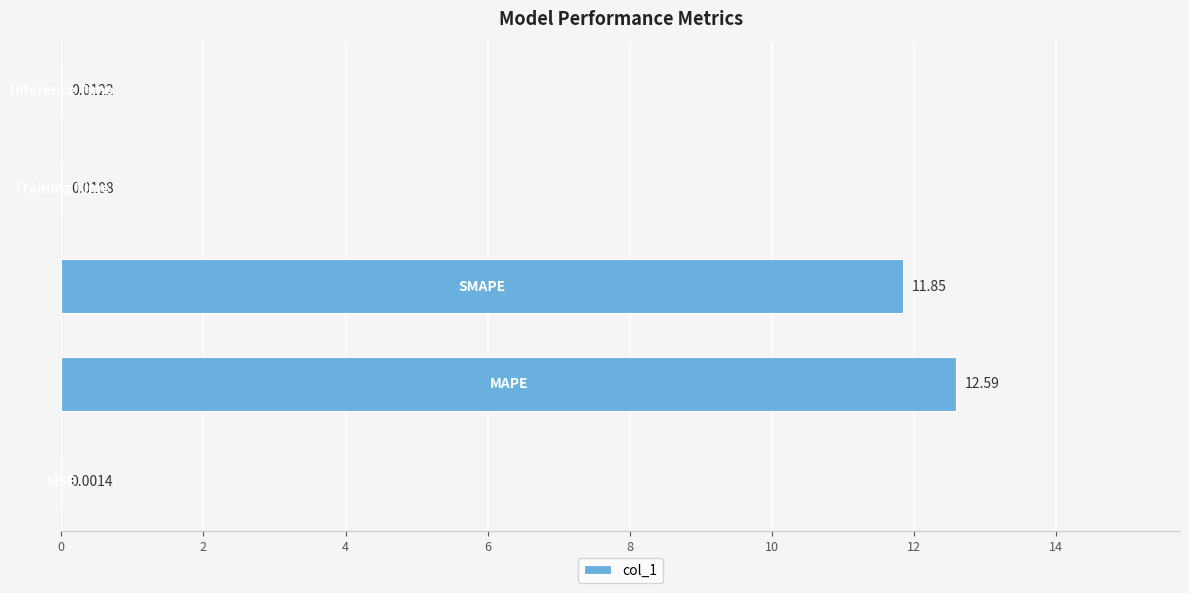

What is the sum of all values?

24.5